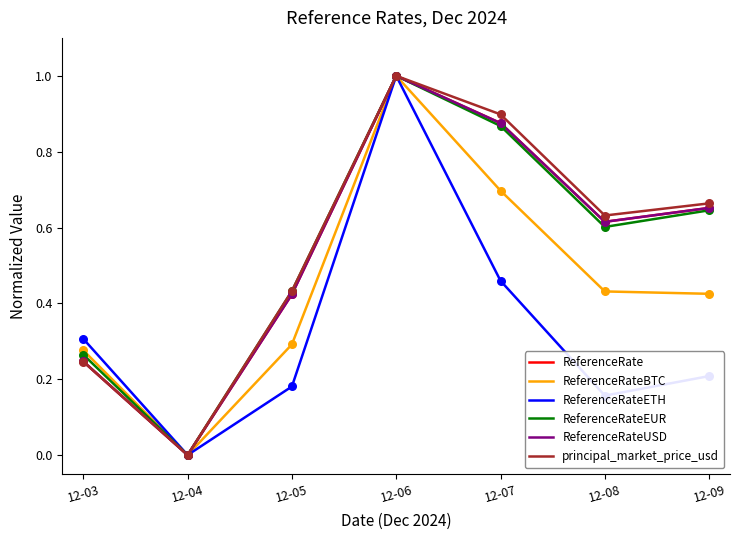

Which series has the largest total across all categories?

principal_market_price_usd